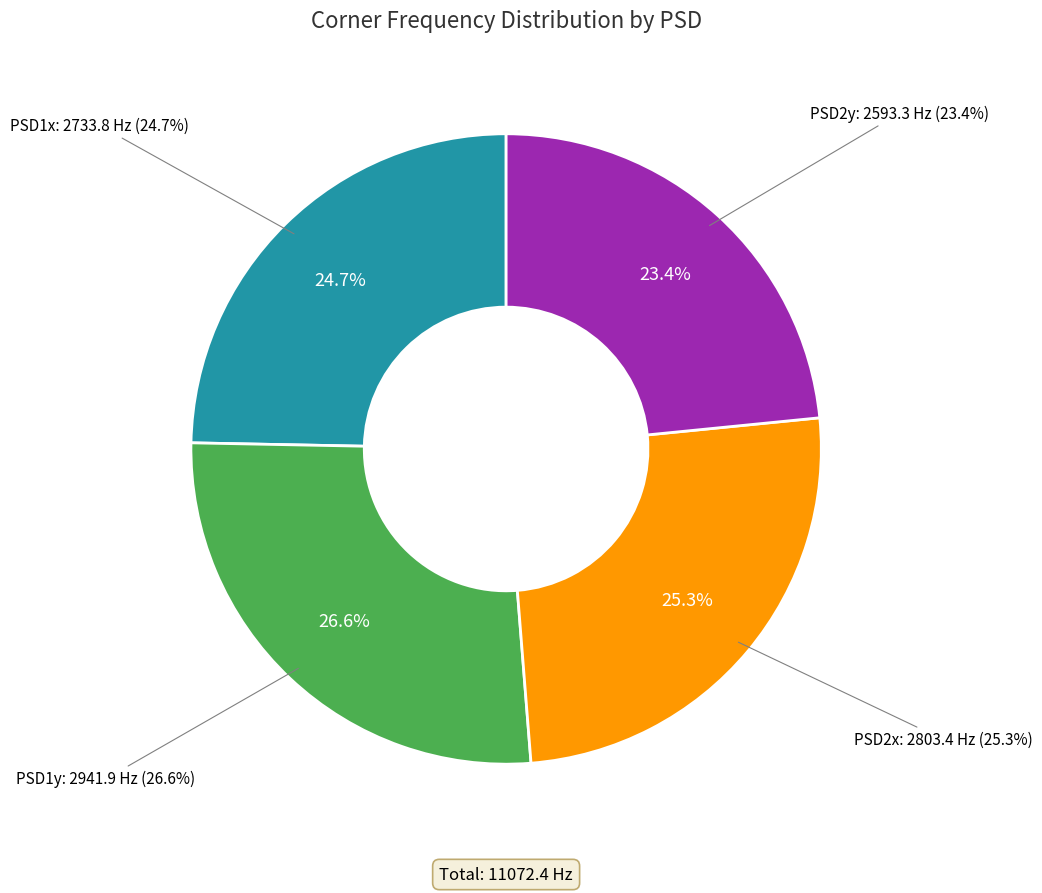

Is the sum of PSD2y and PSD1x greater than half?

No